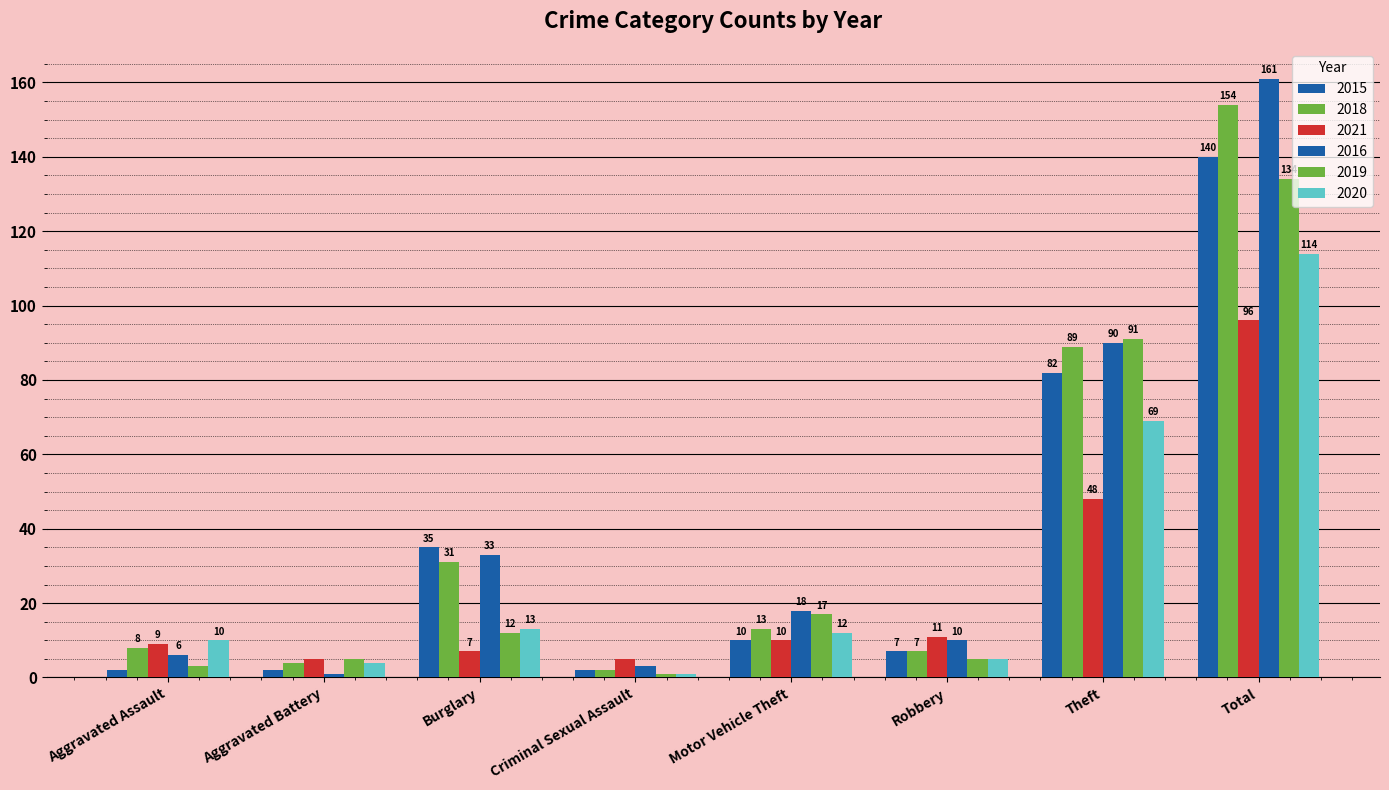

What is the lowest value of the 2021 series?

5